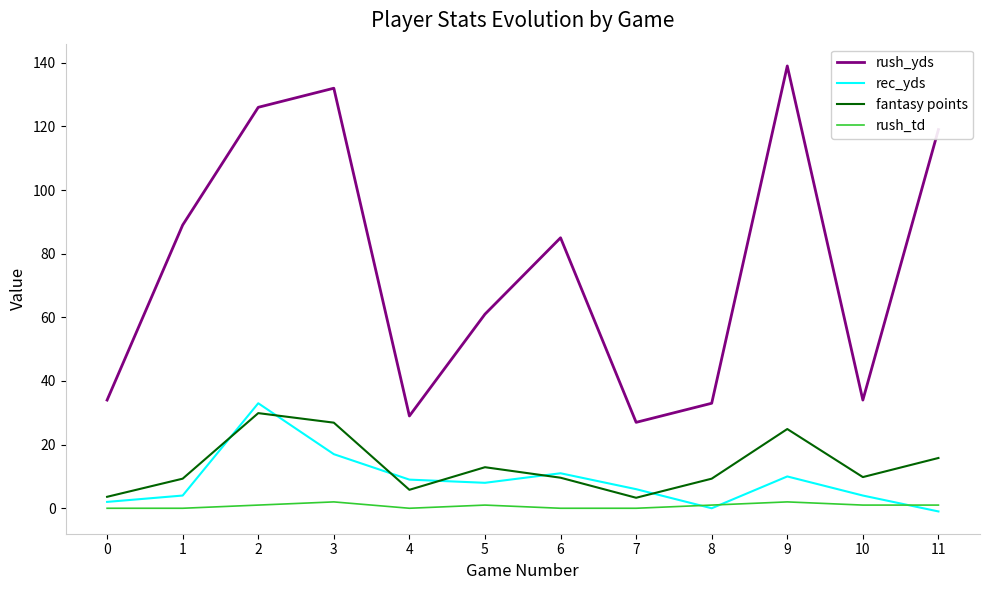

What is the sum of all fantasy points values?

161.1